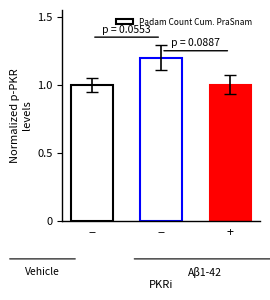

The value at − is 2.1. True or false?

False